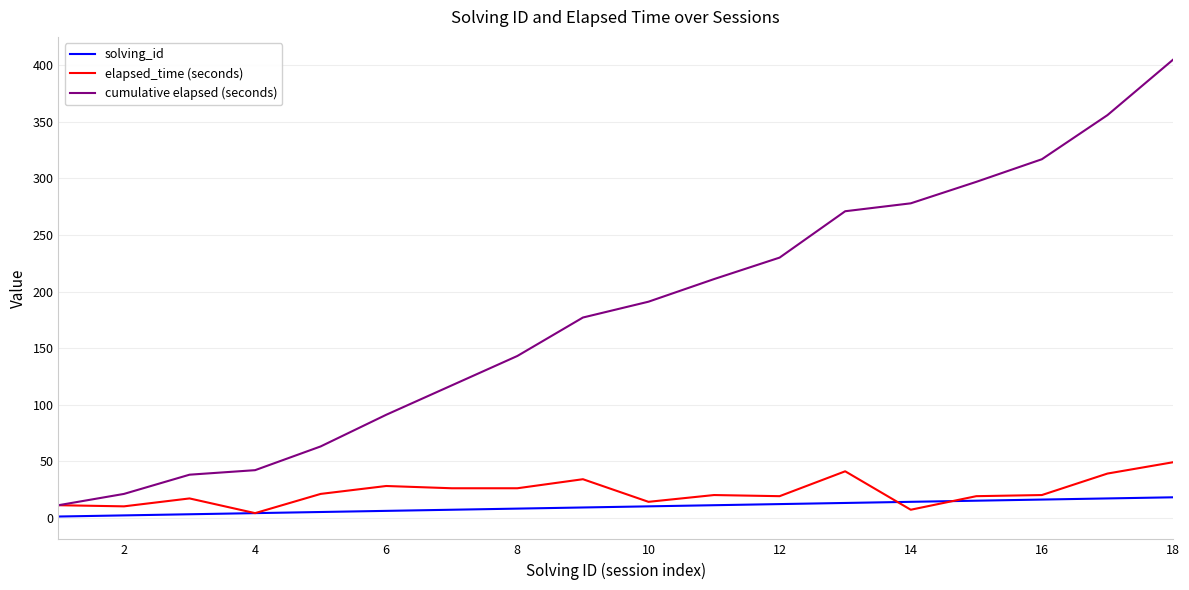

What is the maximum value for elapsed_time (seconds)?

49